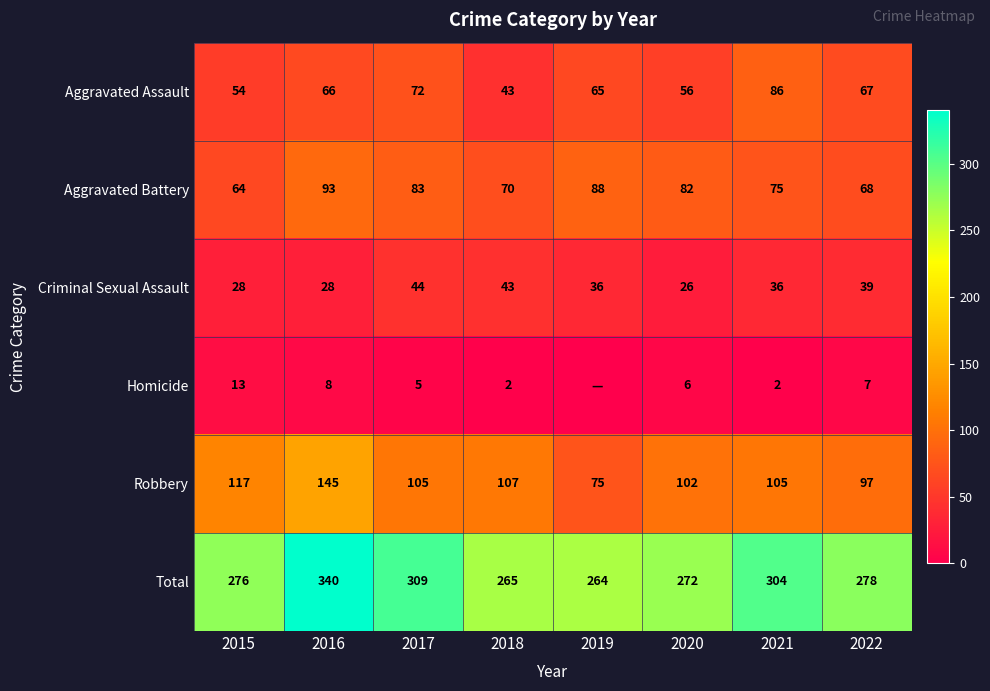

What is the sum of the Criminal Sexual Assault values at 2015 and 2021?

64